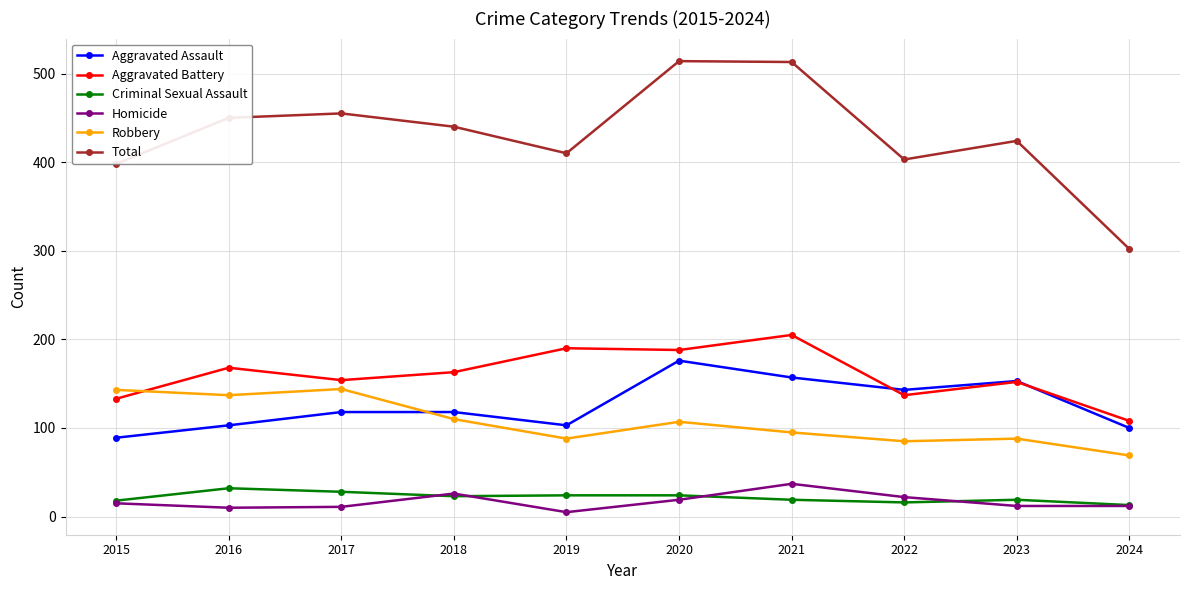

True or false: Homicide and Total cross at least once.

False